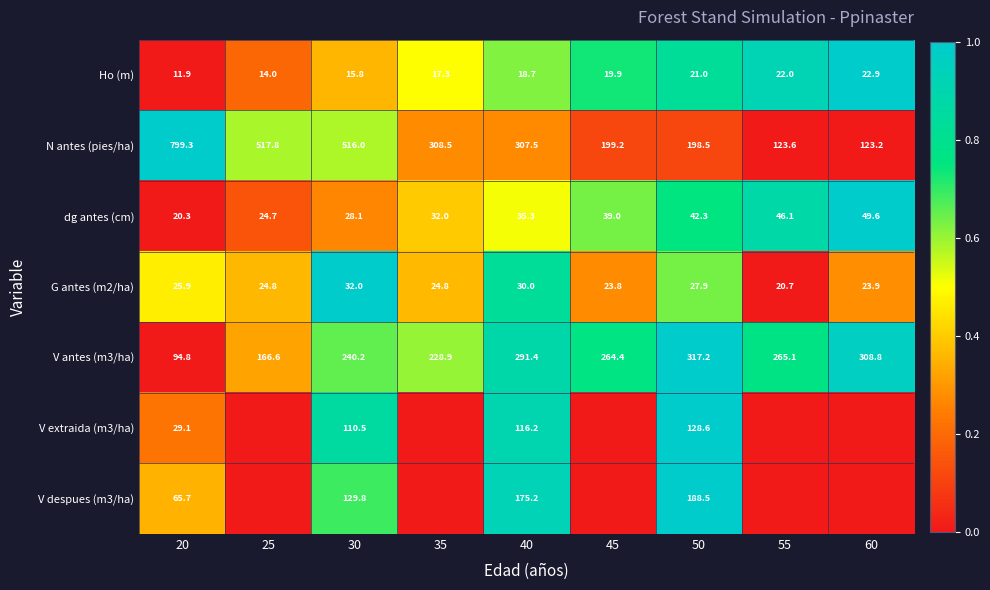

List the labels in order of V antes (m3/ha) value, smallest first.

20, 25, 35, 30, 45, 55, 40, 60, 50